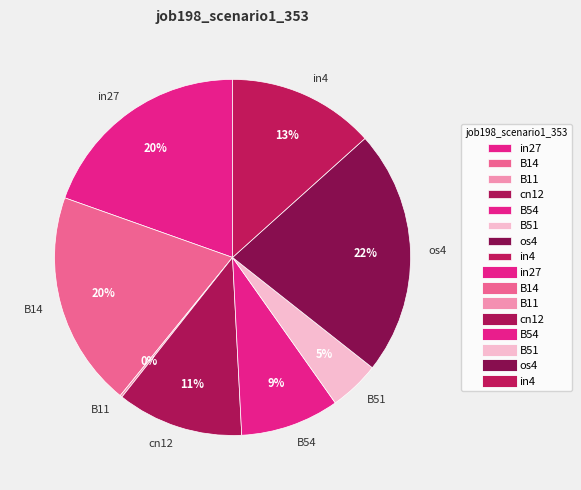

Which slice is the largest?

os4